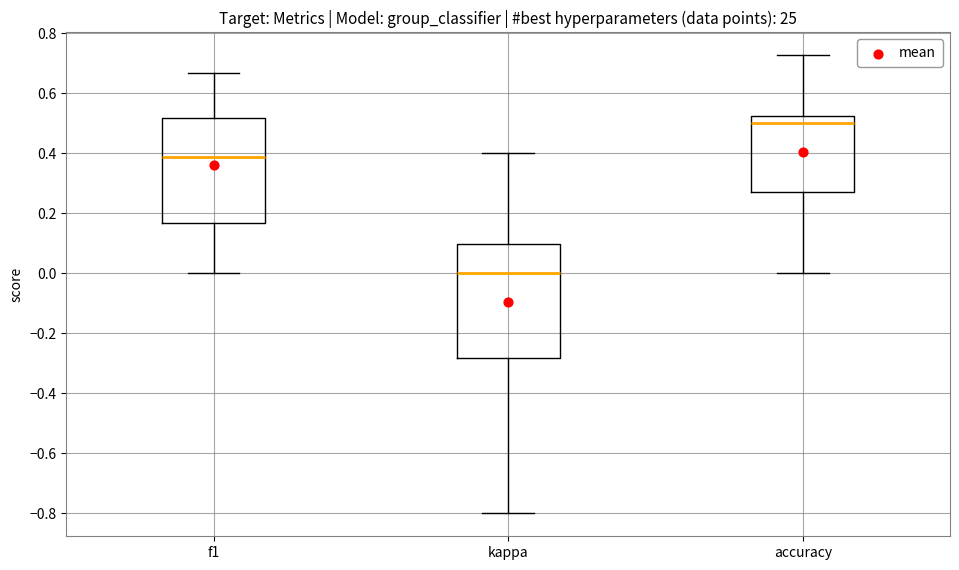

Which box is the tallest, from its lower edge to its upper edge?

kappa